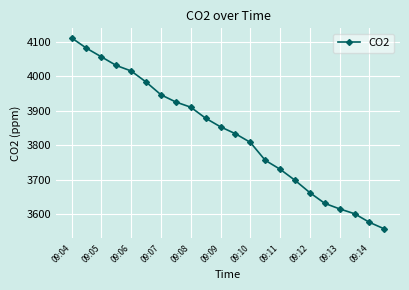

What is the value of the 14th point from the left?

3756